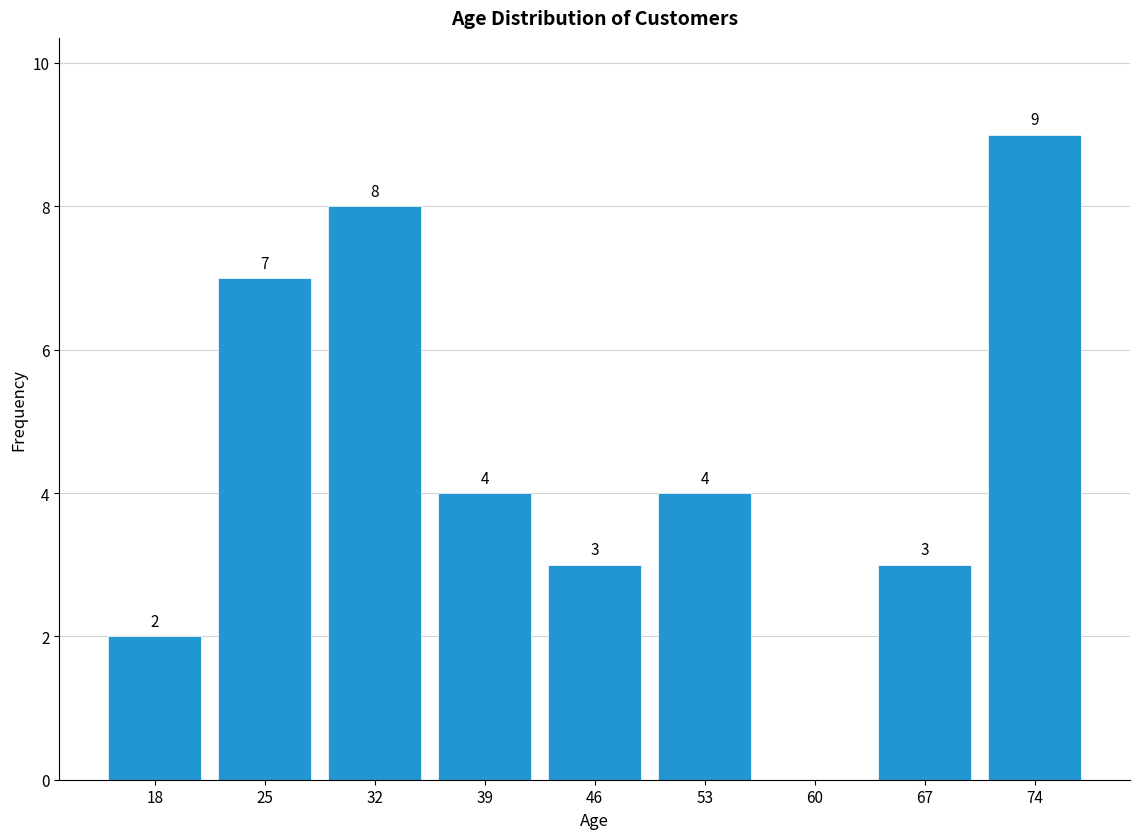

Reading left to right, list all the values displayed in this chart.

18=2	25=7	32=8	39=4	46=3	53=4	60=0	67=3	74=9